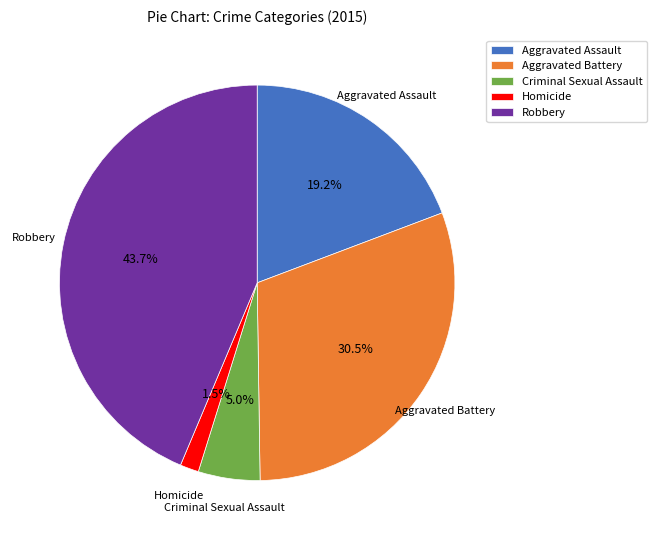

Does Robbery account for over 50% of the chart?

No